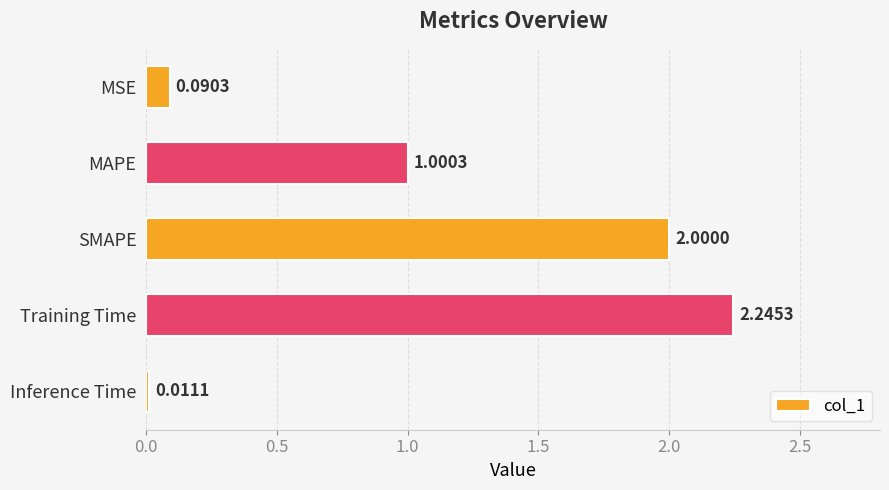

Which has a higher value, SMAPE or MAPE?

SMAPE